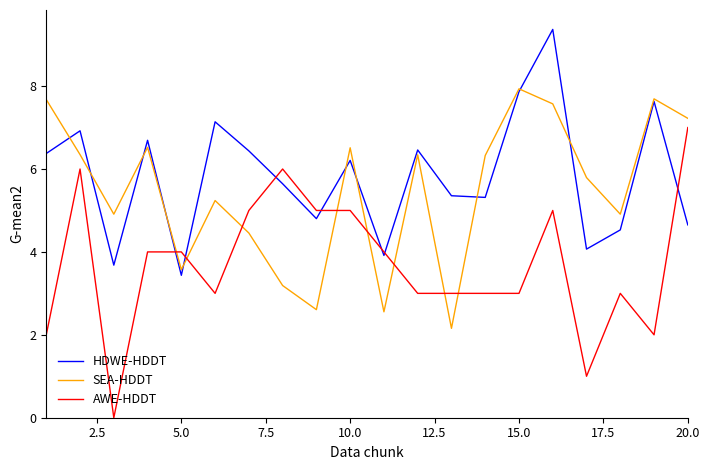

Which series has the widest spread of values?

AWE-HDDT